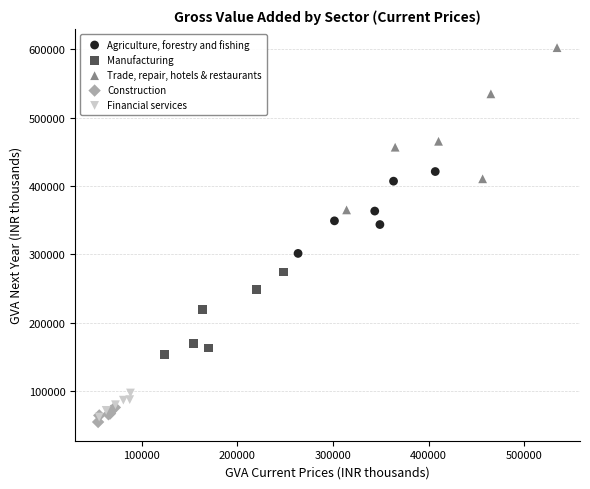

Which series contains the highest Y value?

Trade, repair, hotels & restaurants